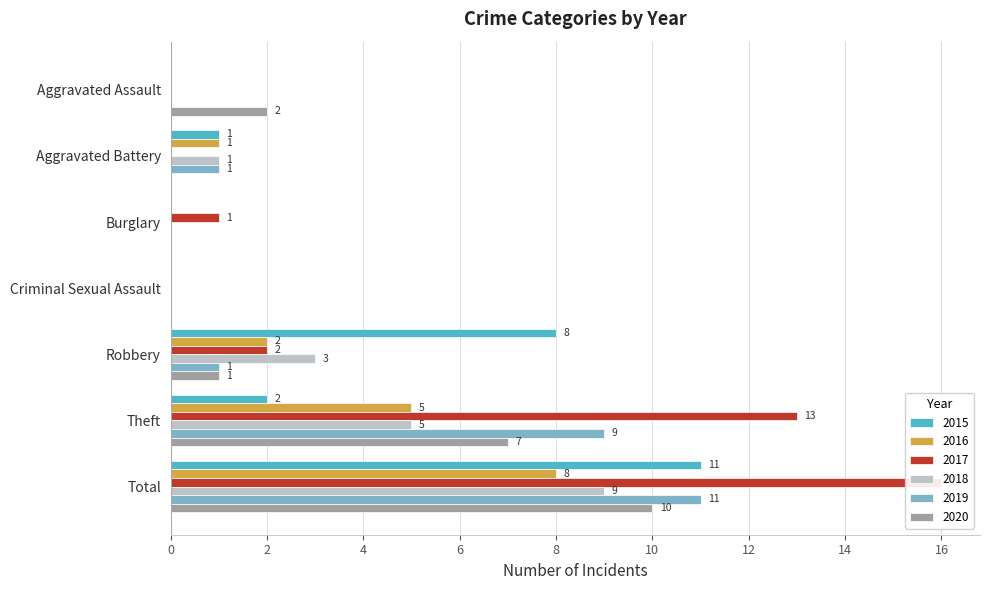

What is the difference between the second highest and second lowest values in the 2019 series?

9